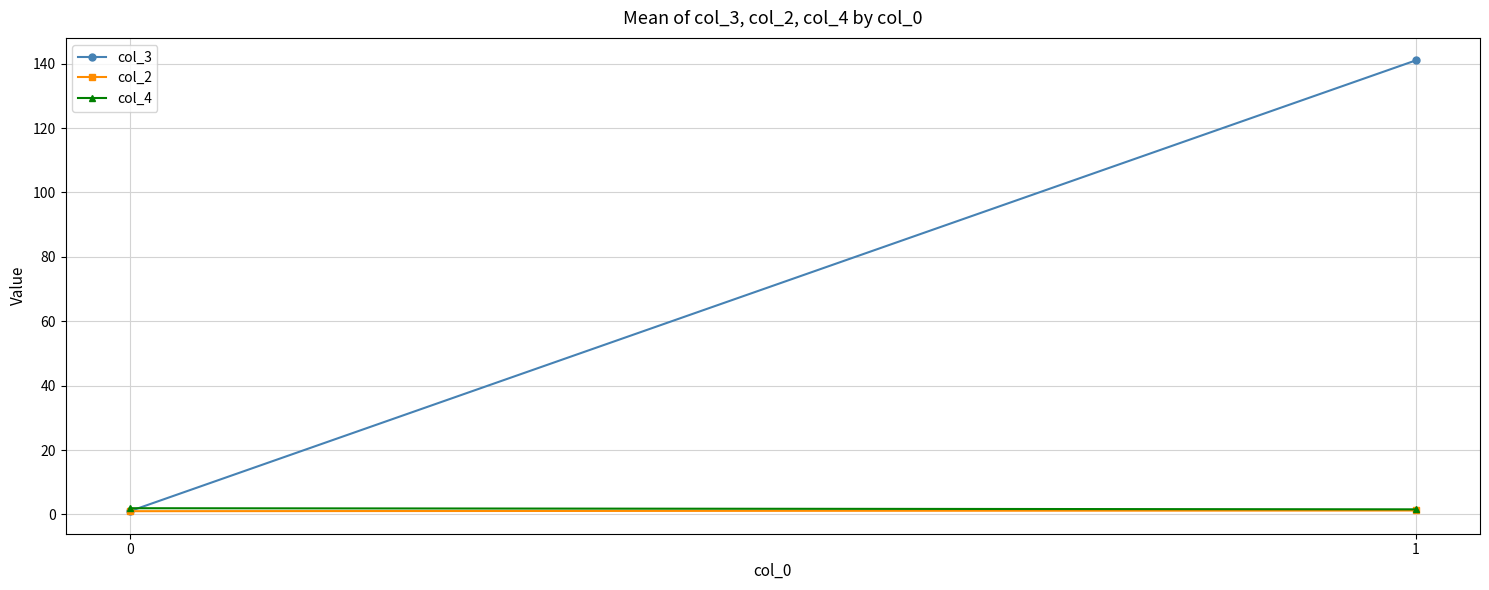

What is the difference between the col_3 values at 0 and 1?

140.0